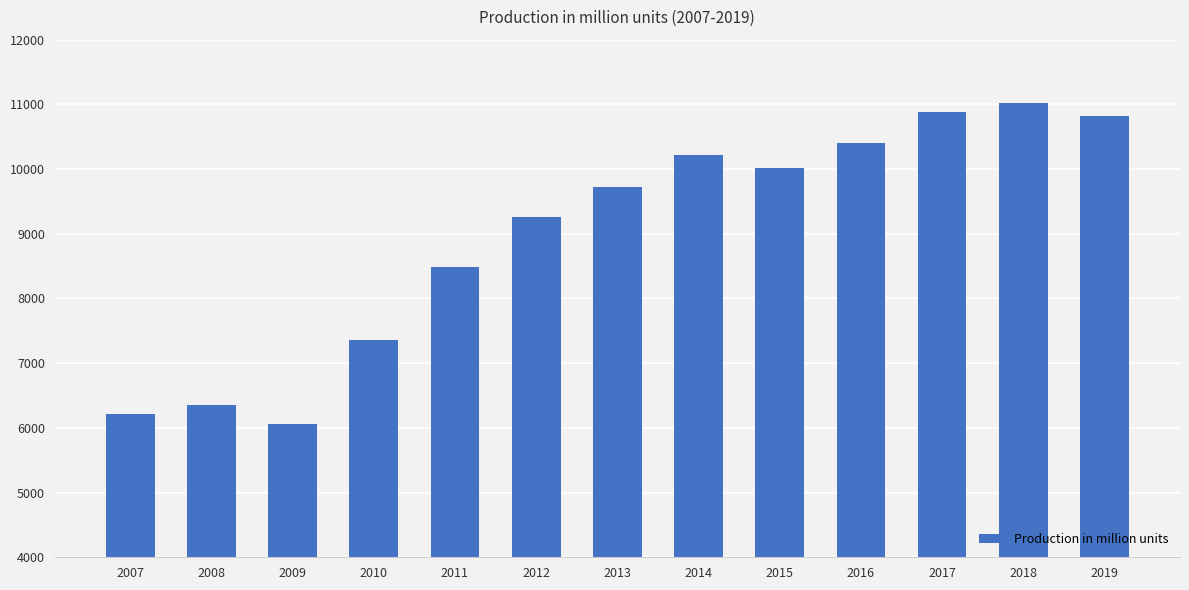

Read the value at 2013, to the nearest 10.

9730